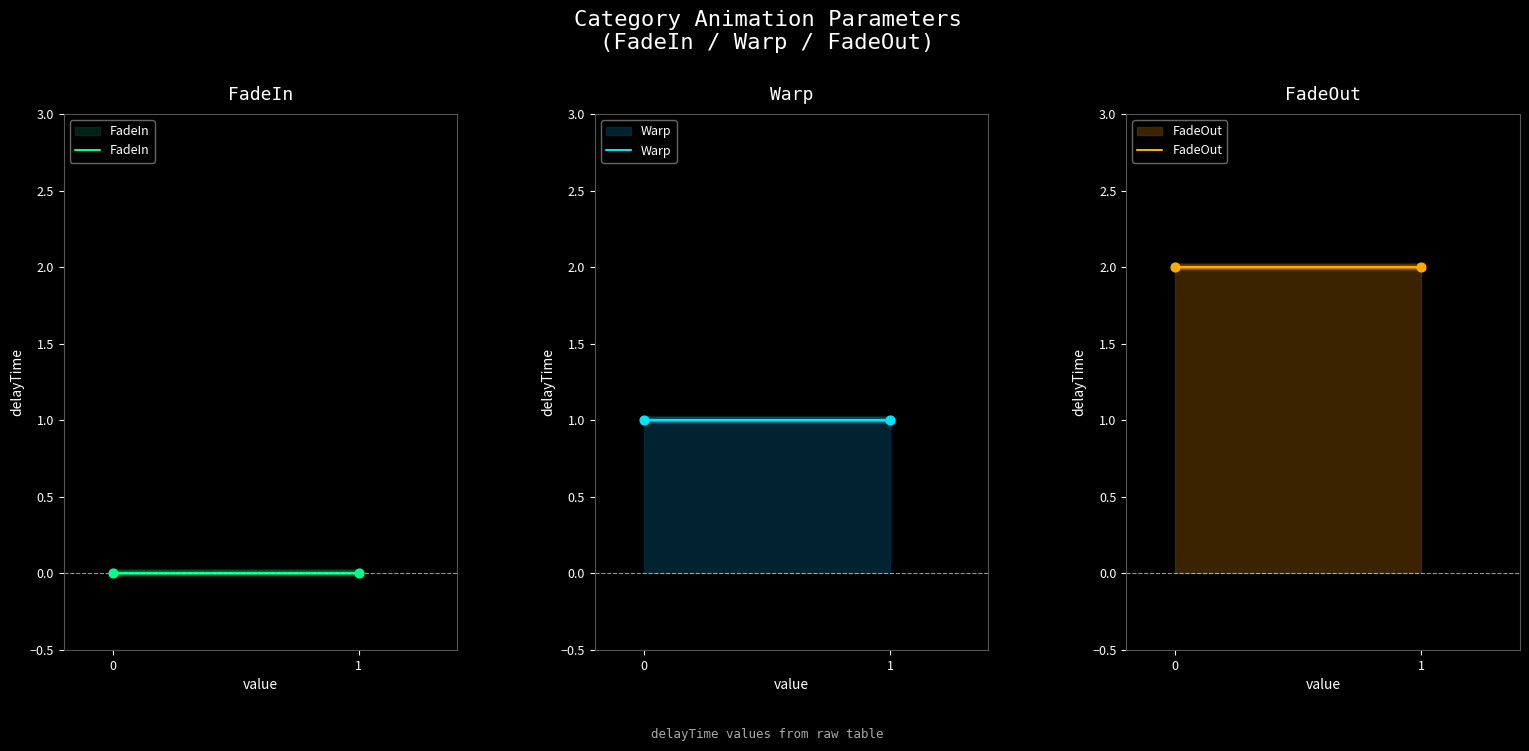

Which series has the largest Y range (max minus min)?

FadeIn